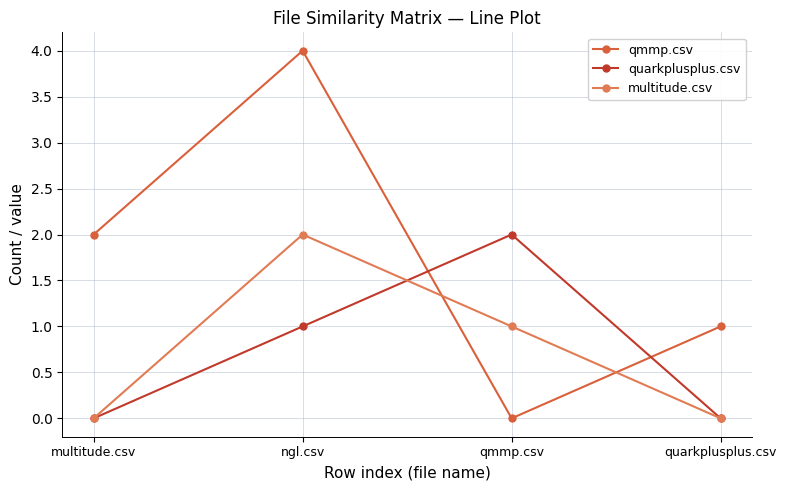

How many interior local peaks does the qmmp.csv series have?

1